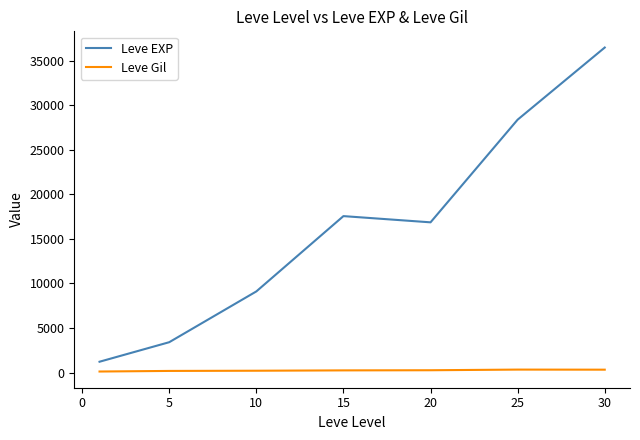

True or false: Leve EXP and Leve Gil cross at least once.

False